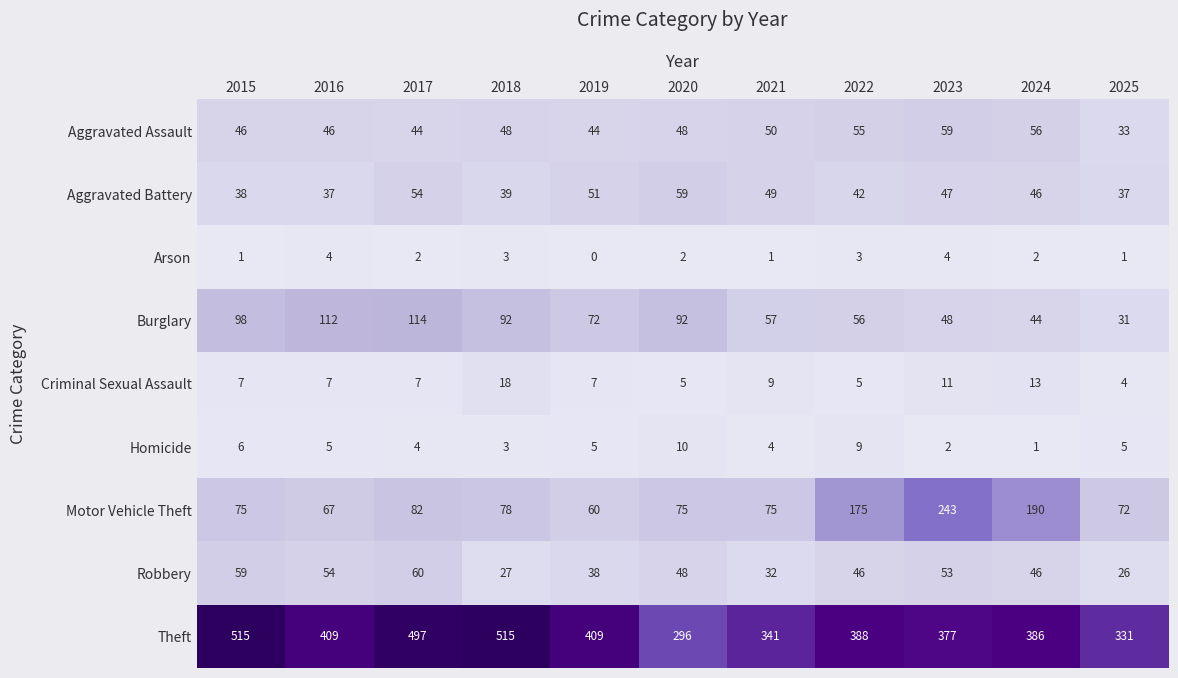

What is the total value across all series at 2022?

779